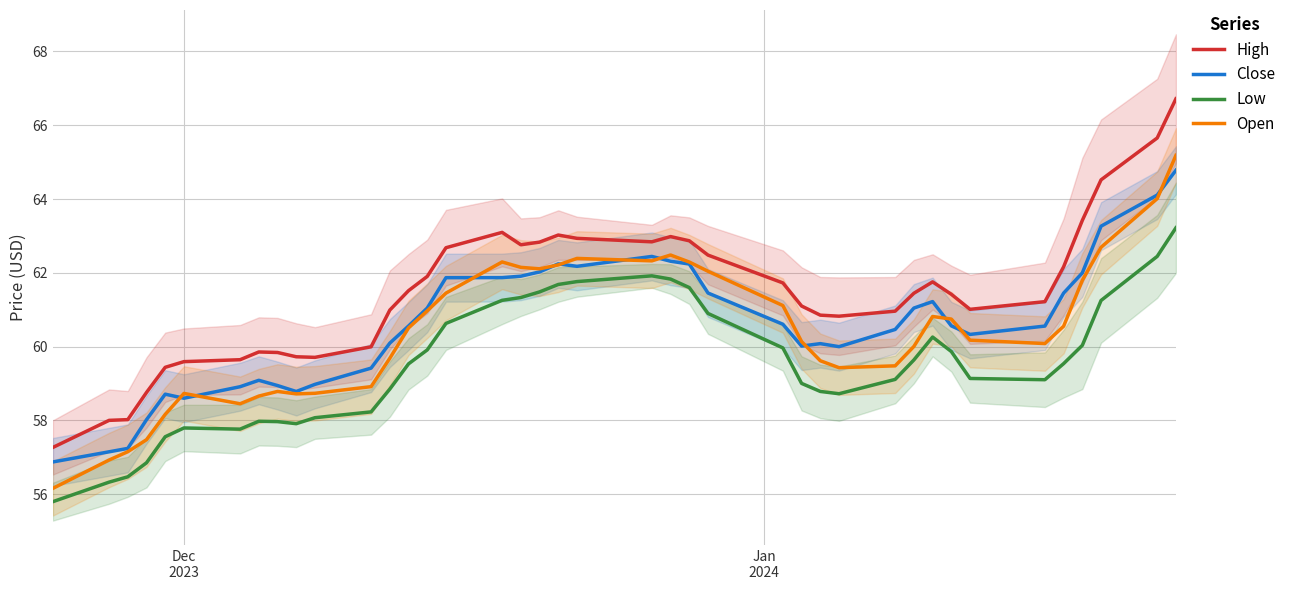

True or false: Close and High cross at least once.

False